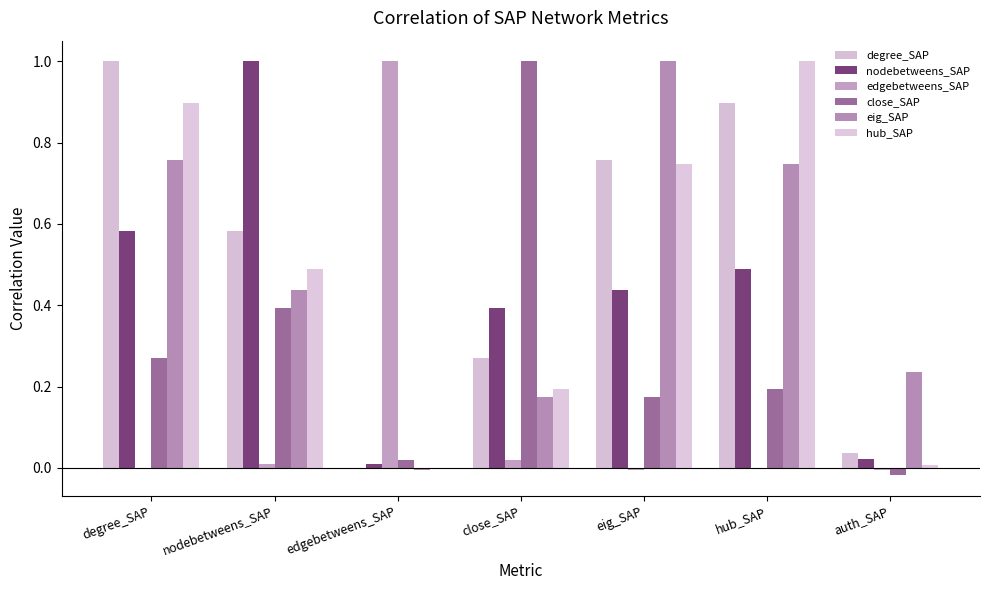

Rank the series by their maximum value, from lowest to highest.

degree_SAP, nodebetweens_SAP, edgebetweens_SAP, close_SAP, eig_SAP, hub_SAP